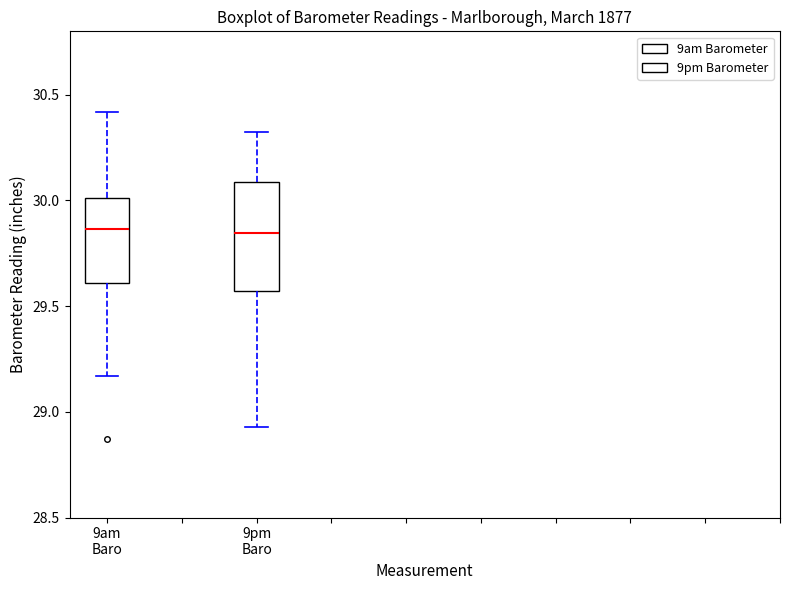

Reading left to right, read every box against the y-axis: the position of its median line, the range the box covers, and the ends of its whiskers. The values are not printed on the chart, so give them approximately, as read against the axis.

9am Baro: median 29.85, box 29.60 to 30.00, whiskers 29.15 to 30.40
9pm Baro: median 29.85, box 29.55 to 30.10, whiskers 28.95 to 30.35